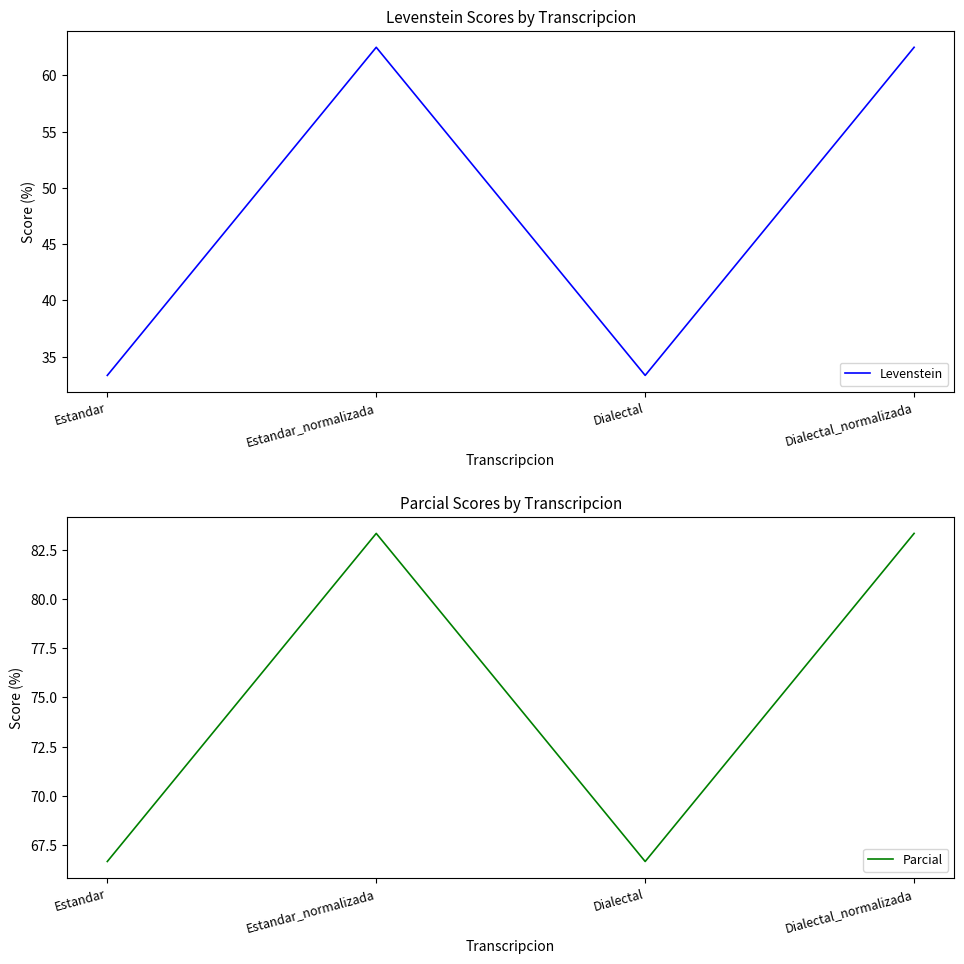

At Estandar, list the series in order from smallest to largest.

Levenstein, Parcial